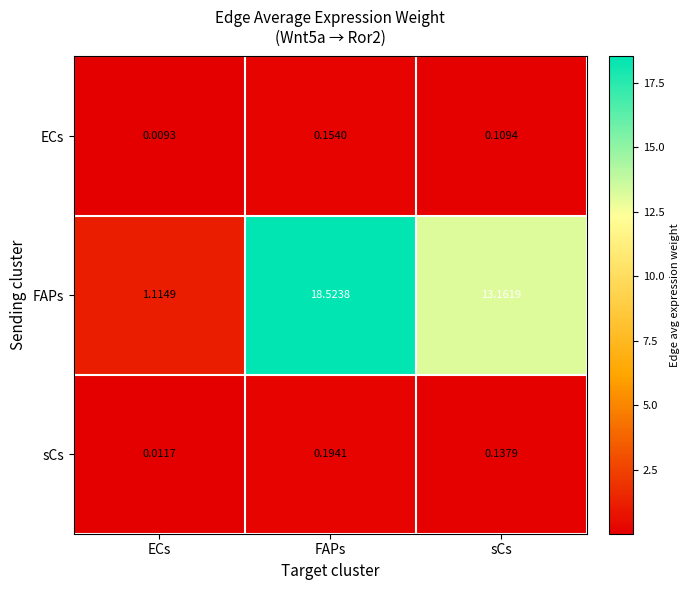

At which label is FAPs closest to 9?

sCs